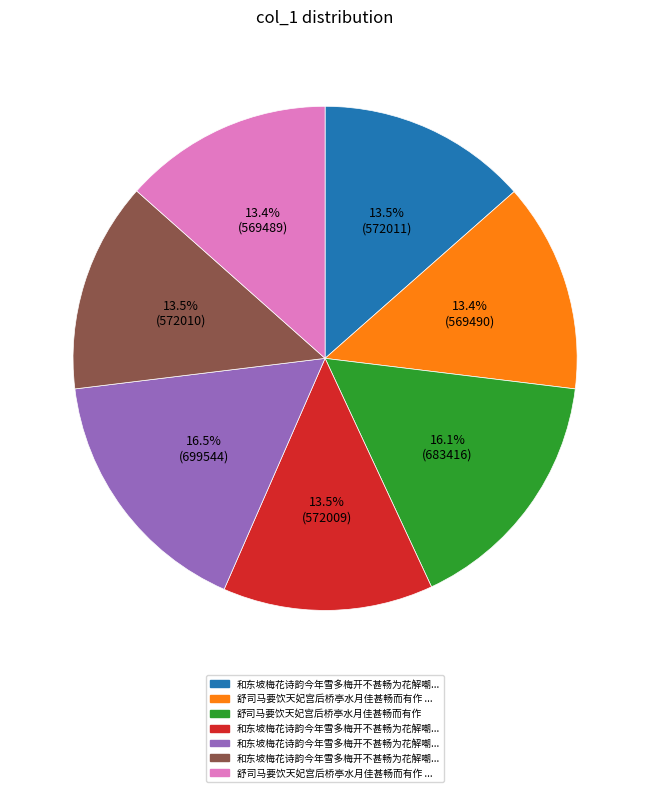

Does any single category account for the majority?

No